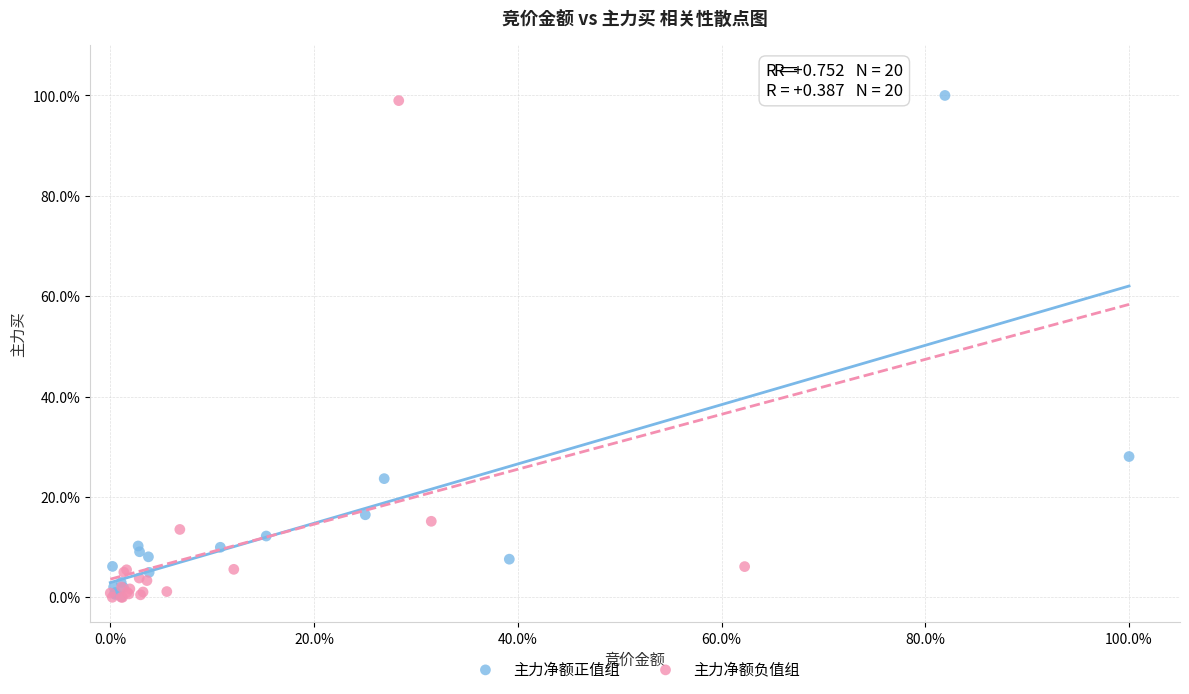

What are all the series names shown in the legend?

主力净额正值组, 主力净额负值组